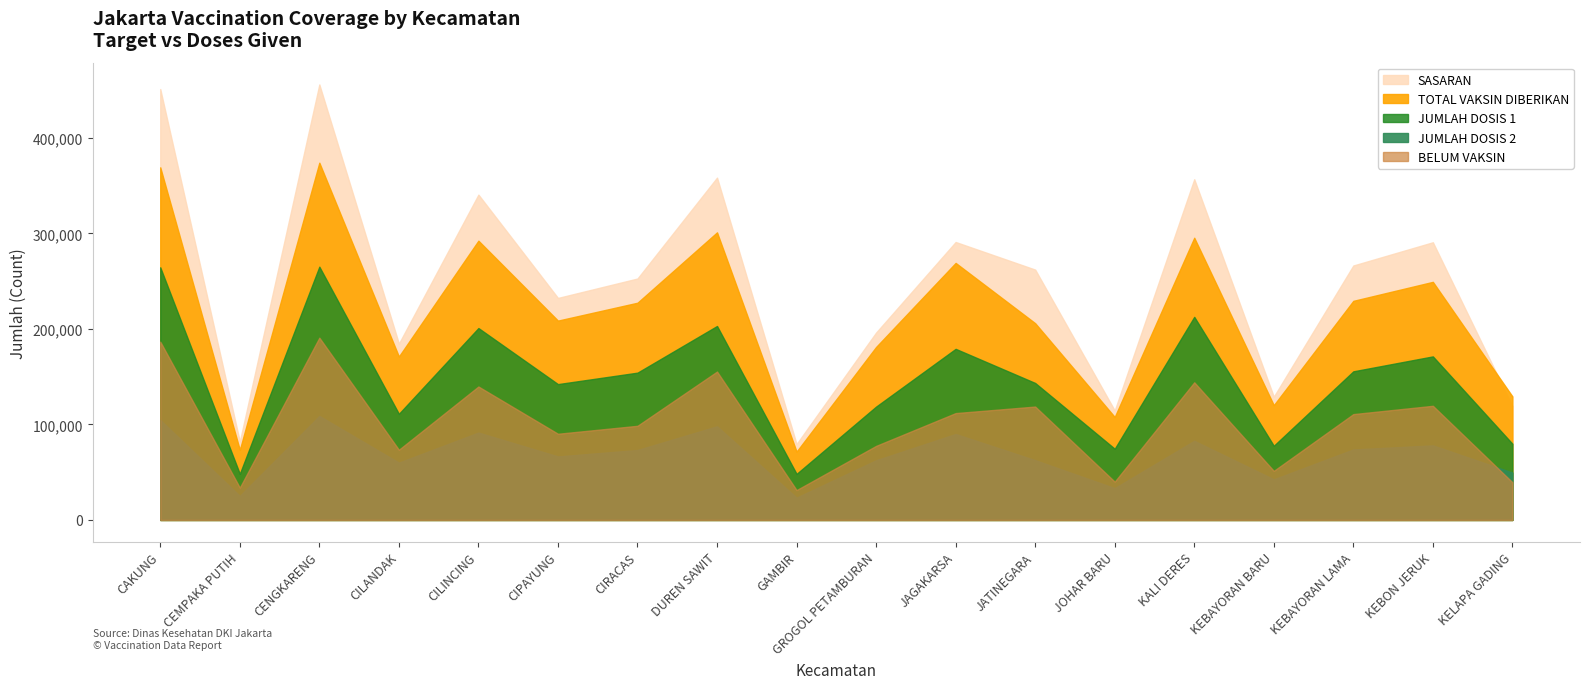

At KELAPA GADING, list the series in order from largest to smallest.

TOTAL VAKSIN DIBERIKAN, SASARAN, JUMLAH DOSIS 1, JUMLAH DOSIS 2, BELUM VAKSIN